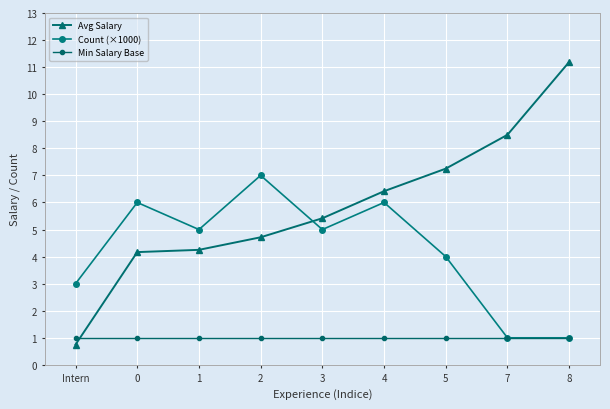

At which category is the sum across all series the highest?

4